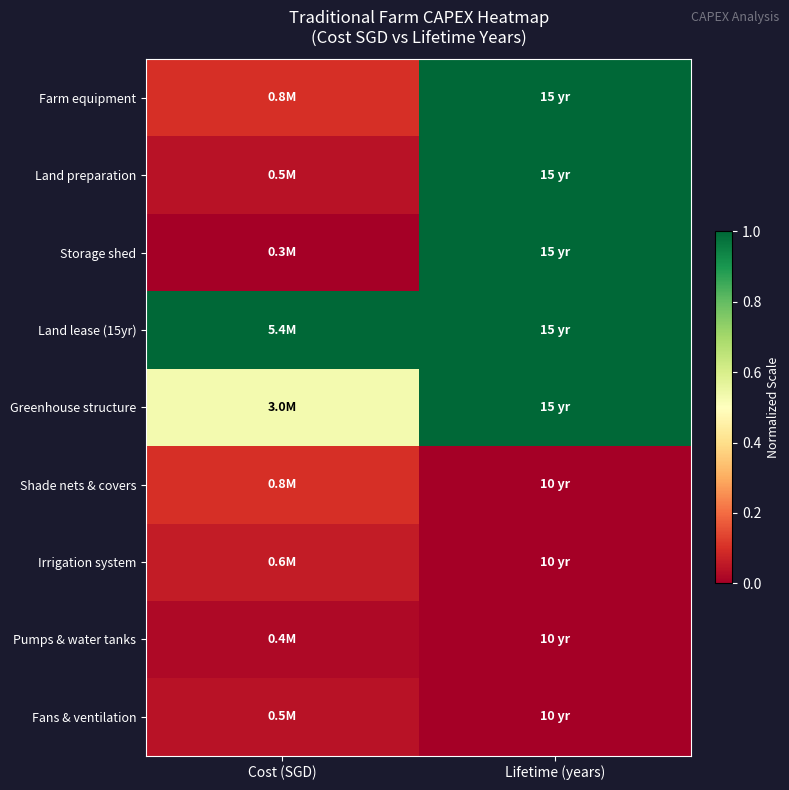

How many data points does each series have?

2